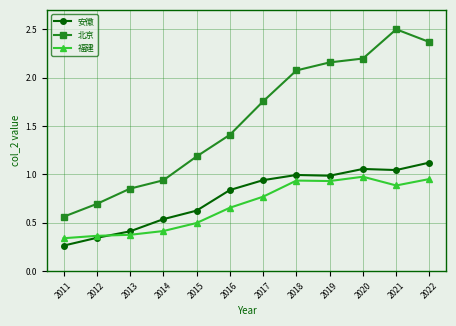

Is it true that 福建 equals 0.9 at 2018?

True